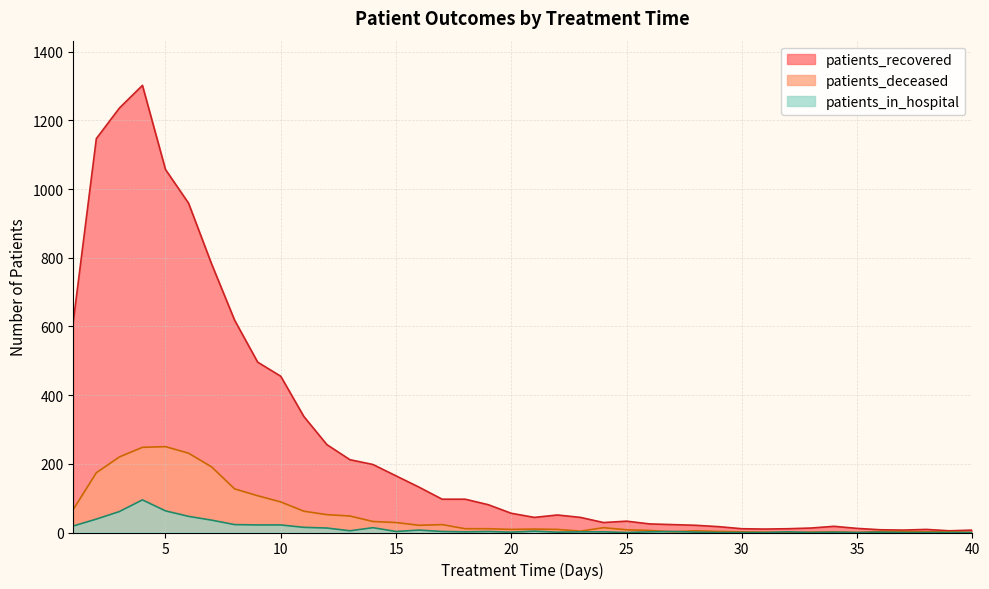

What is the maximum value shown in the chart?

1302